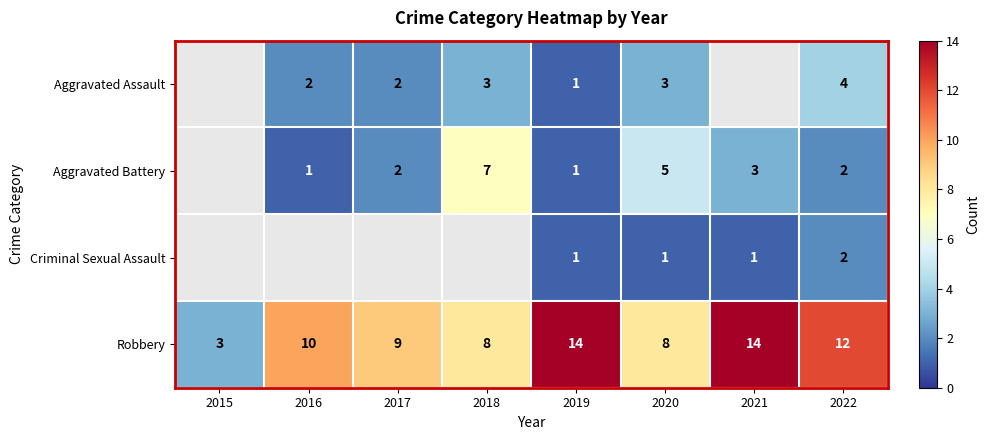

Is it true that Robbery equals 9 at 2017?

True